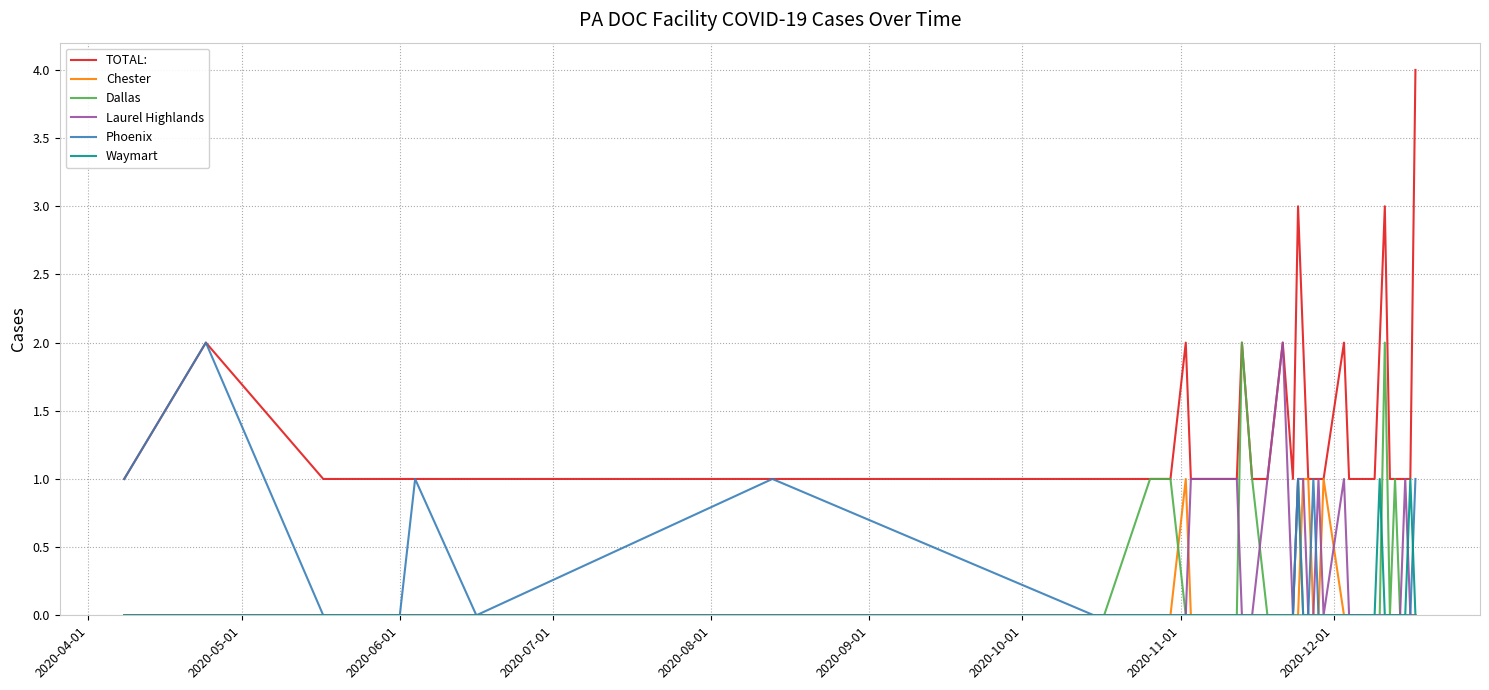

What is the maximum value for Phoenix?

2